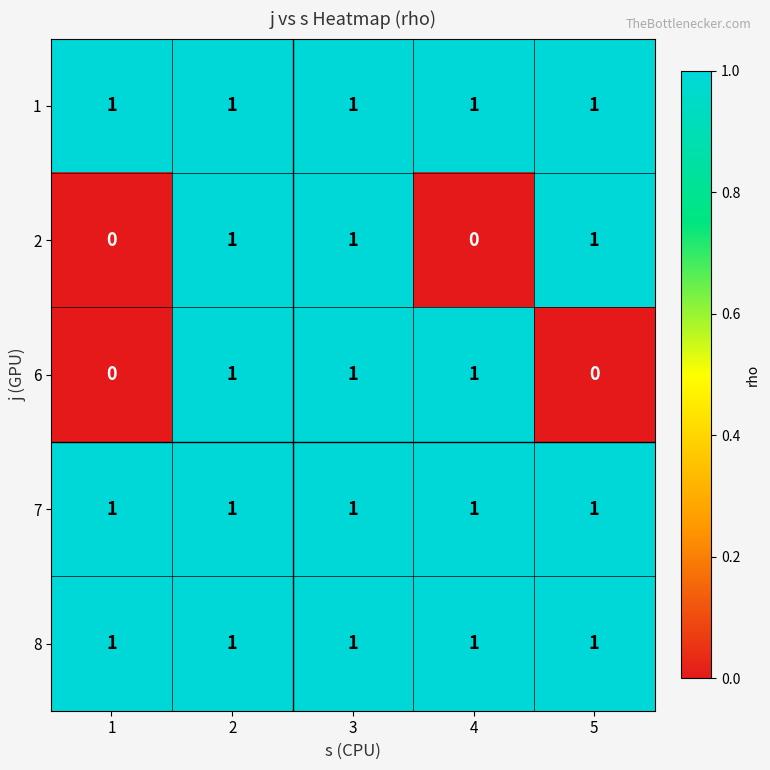

What is the sum of all 8 values?

5